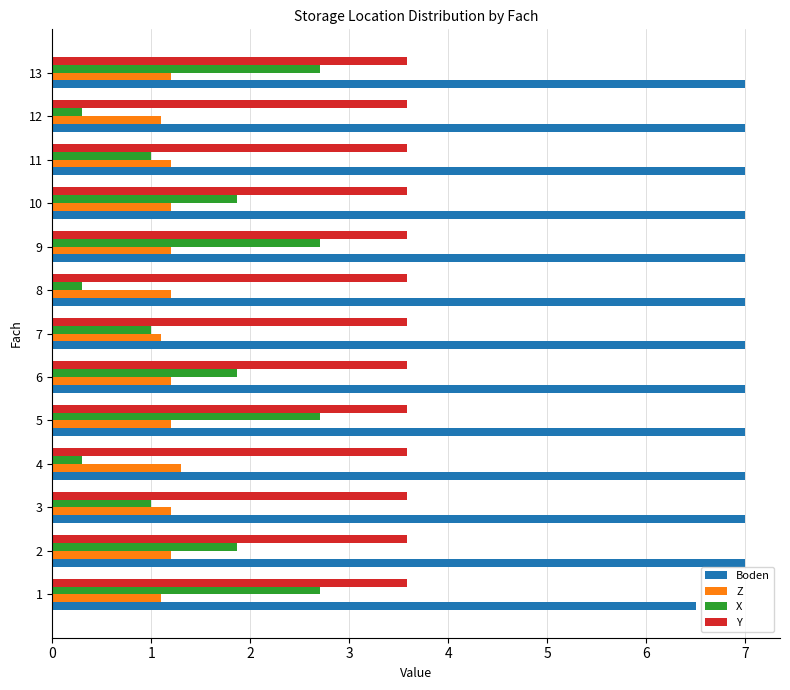

What is the spread (max minus min) of values at 11?

6.0